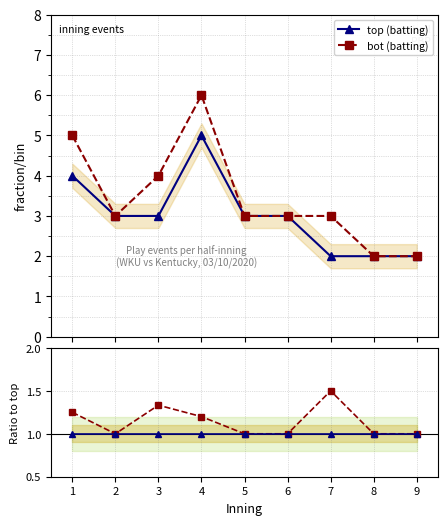

Count the number of categories in the chart.

9